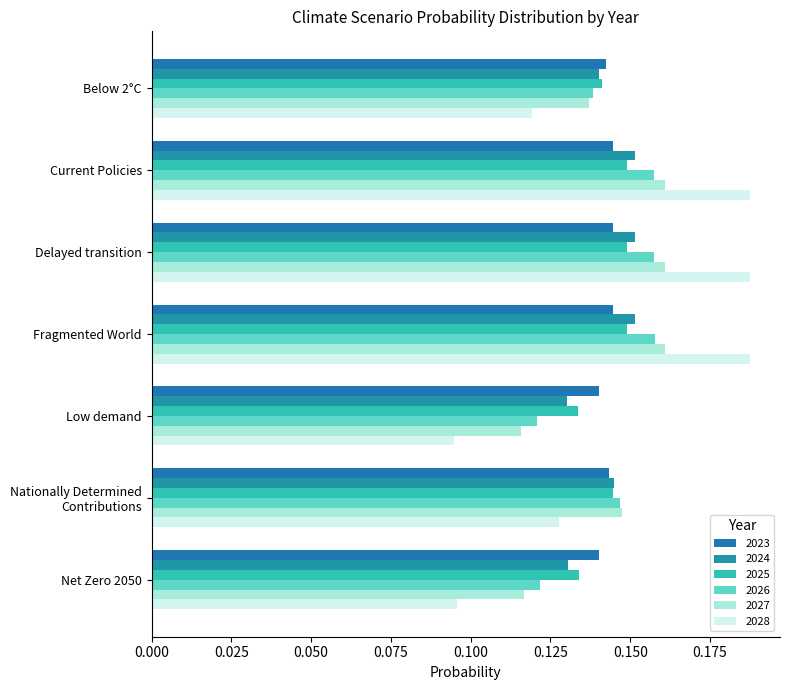

Which series has the largest total across all categories?

2027